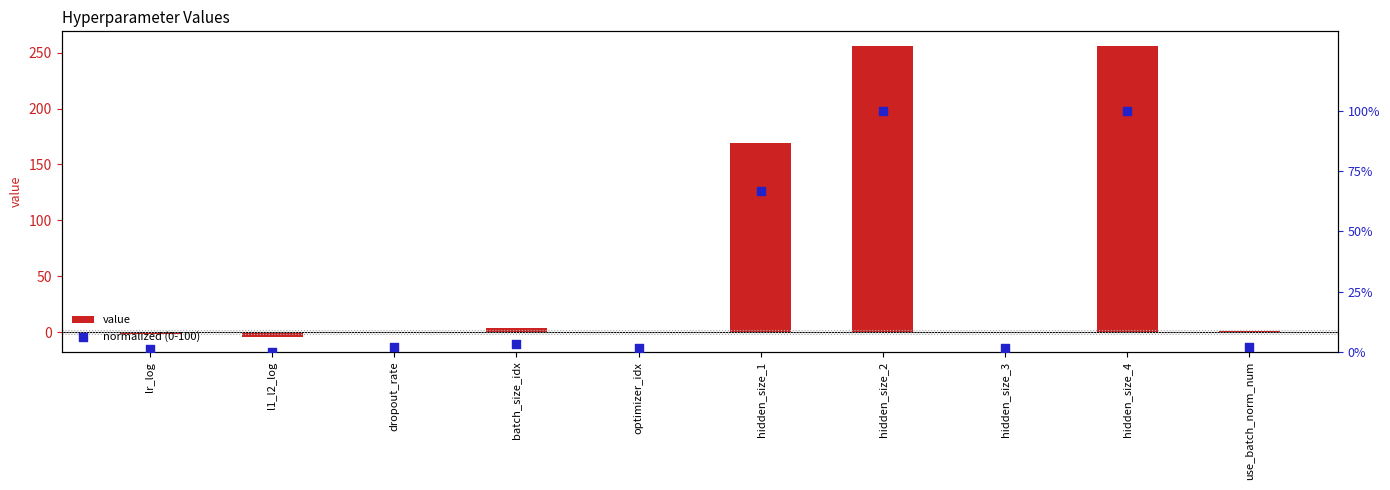

At how many categories does at least one series exceed 57?

3